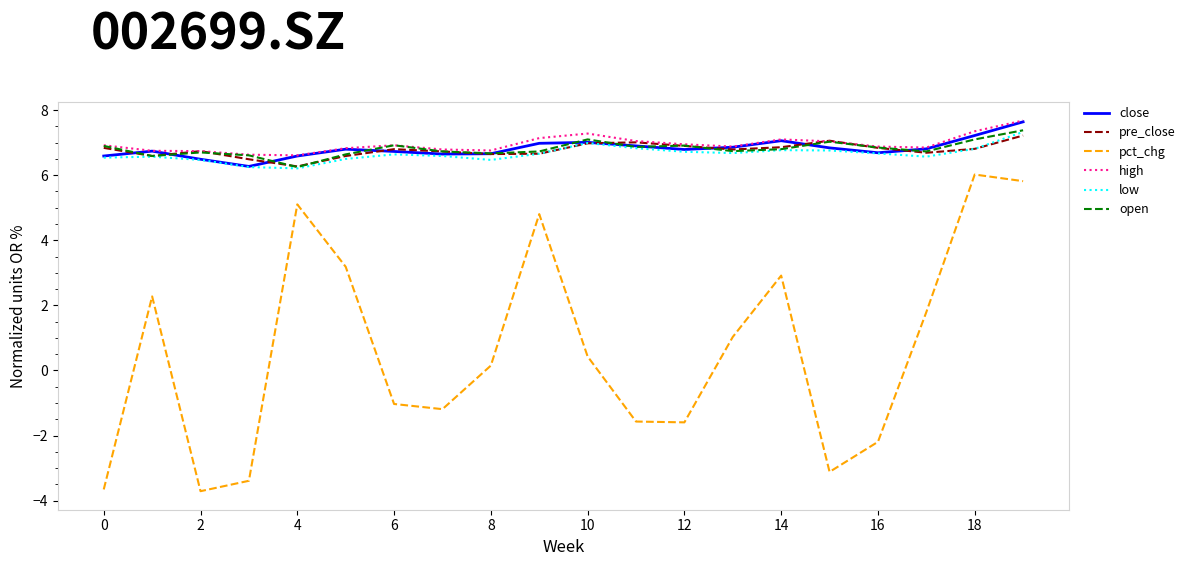

True or false: pct_chg and high cross at least once.

False